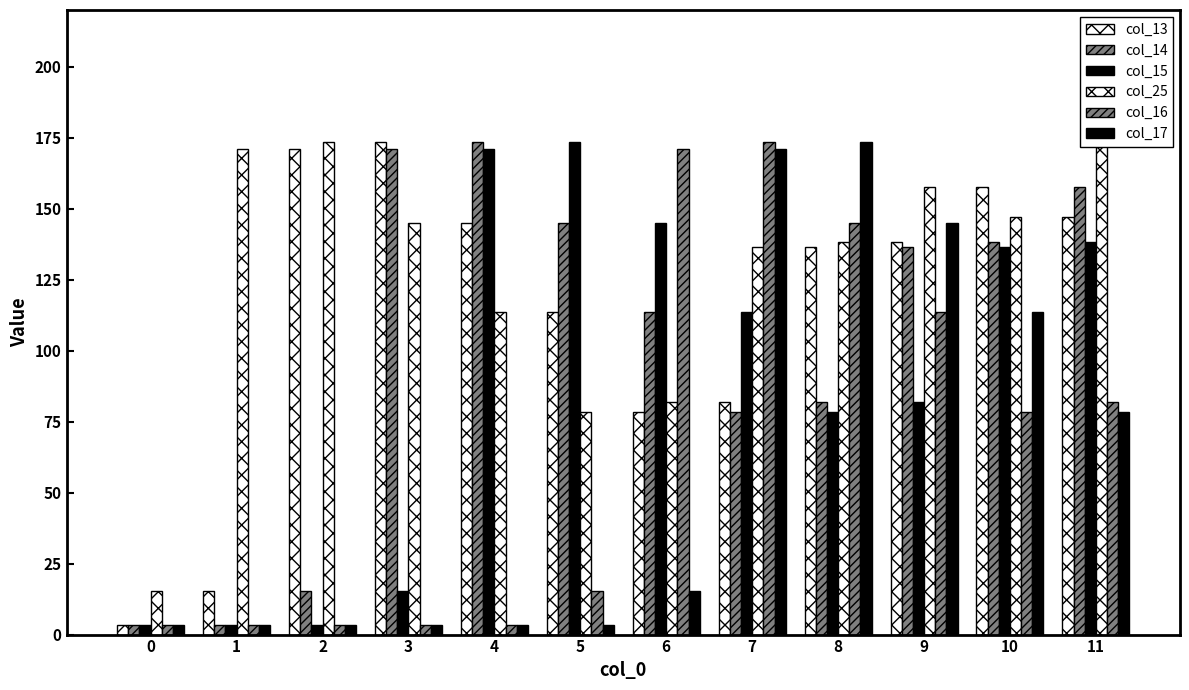

List the series in order of their peak value, highest first.

col_25, col_13, col_14, col_15, col_16, col_17